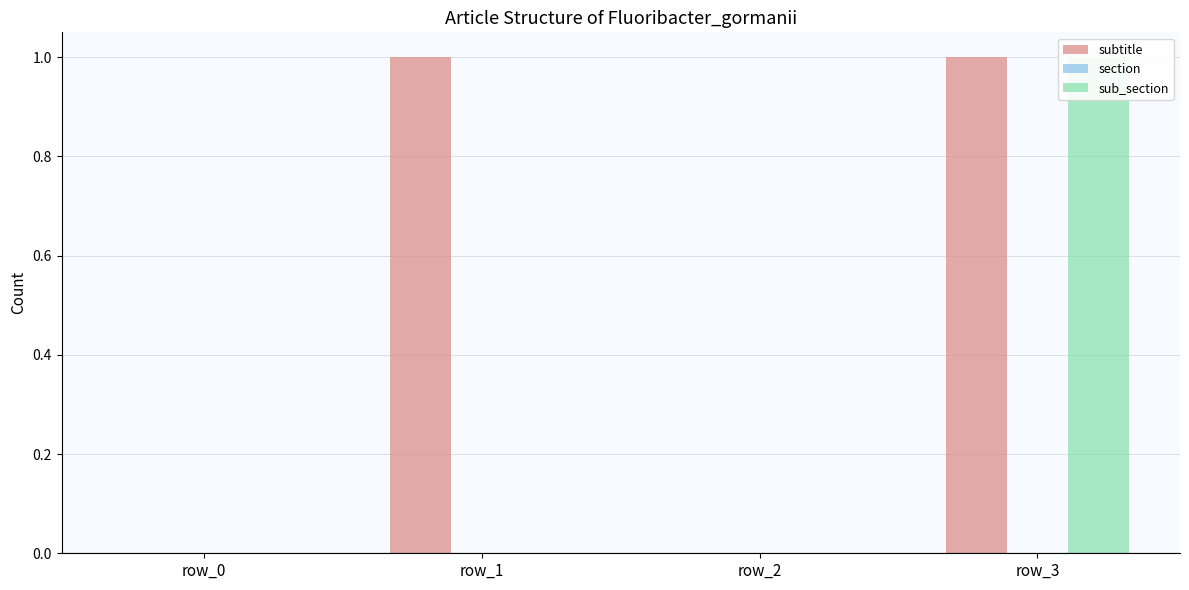

At how many categories does at least one series exceed 0?

2